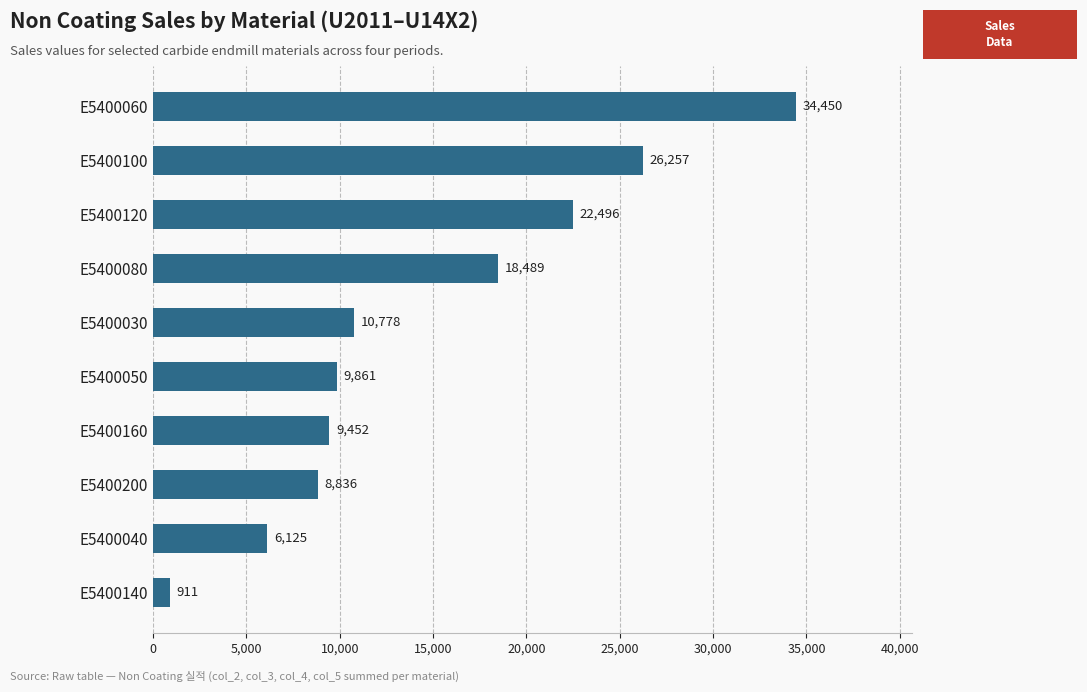

List the labels in order of value, largest first.

E5400060, E5400100, E5400120, E5400080, E5400030, E5400050, E5400160, E5400200, E5400040, E5400140